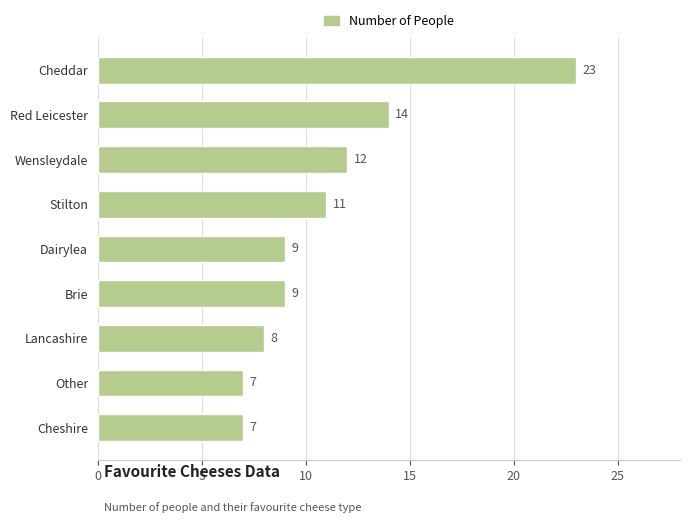

Count the number of categories in the chart.

9